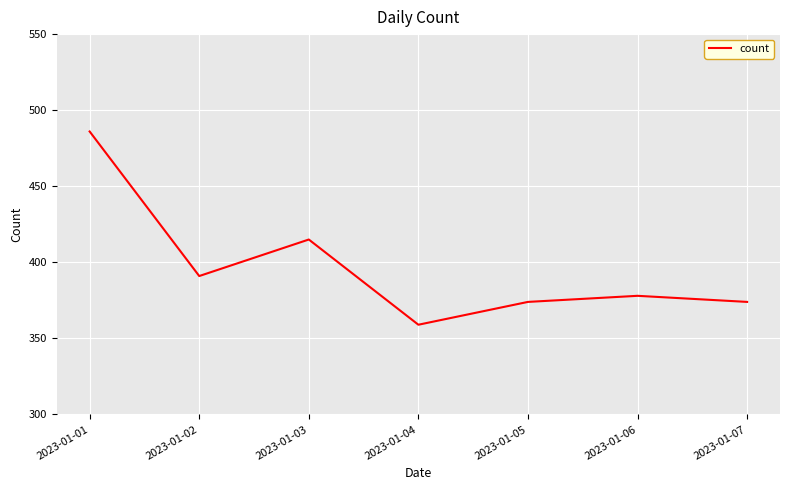

Is it true that the value at 2023-01-03 is 415?

True